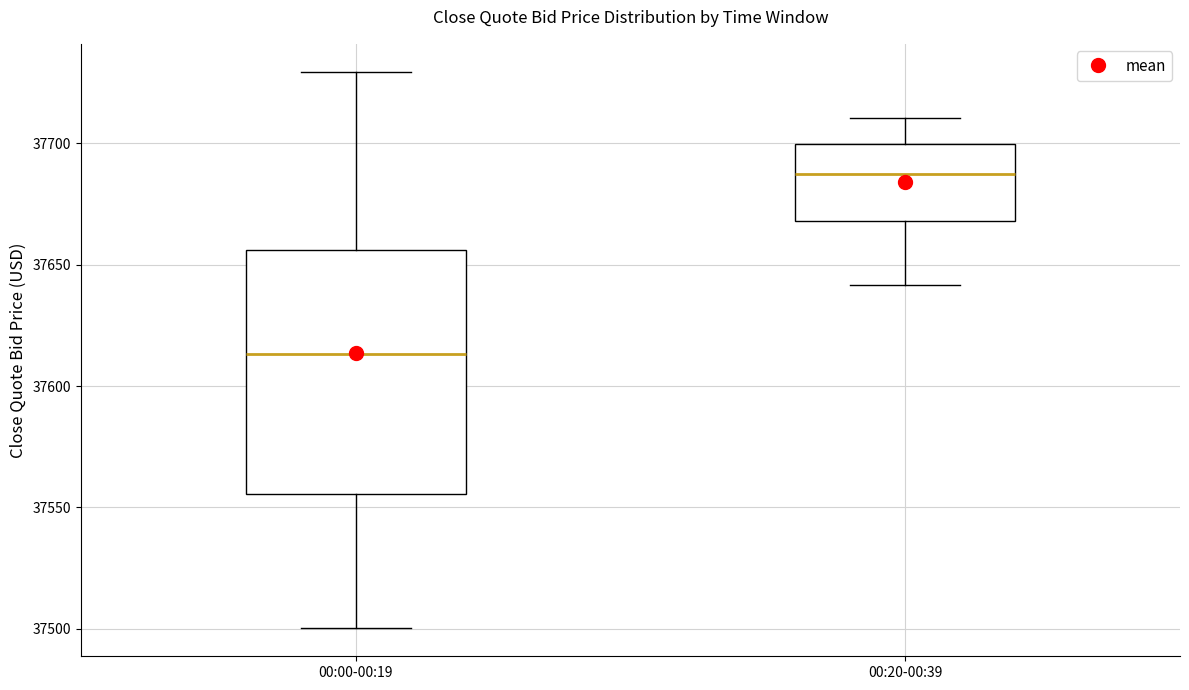

Where does the lower whisker of the box for 00:00-00:19 end on the y-axis? The values are not printed on the chart, so give them approximately, as read against the axis.

37500